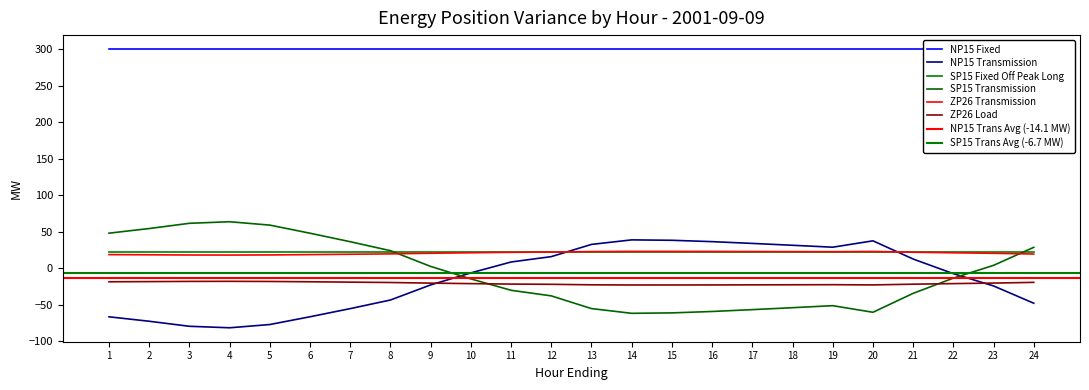

What is the total value across all series at 16?

-22.9